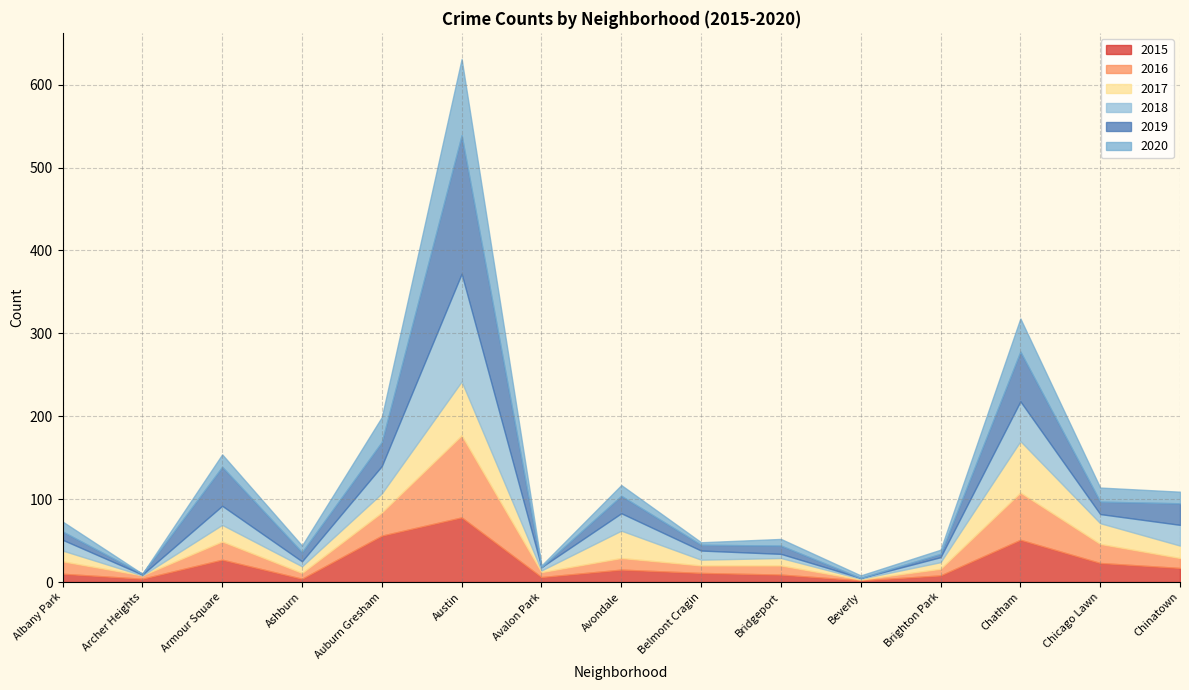

At which category does the chart reach its peak across all series?

Austin